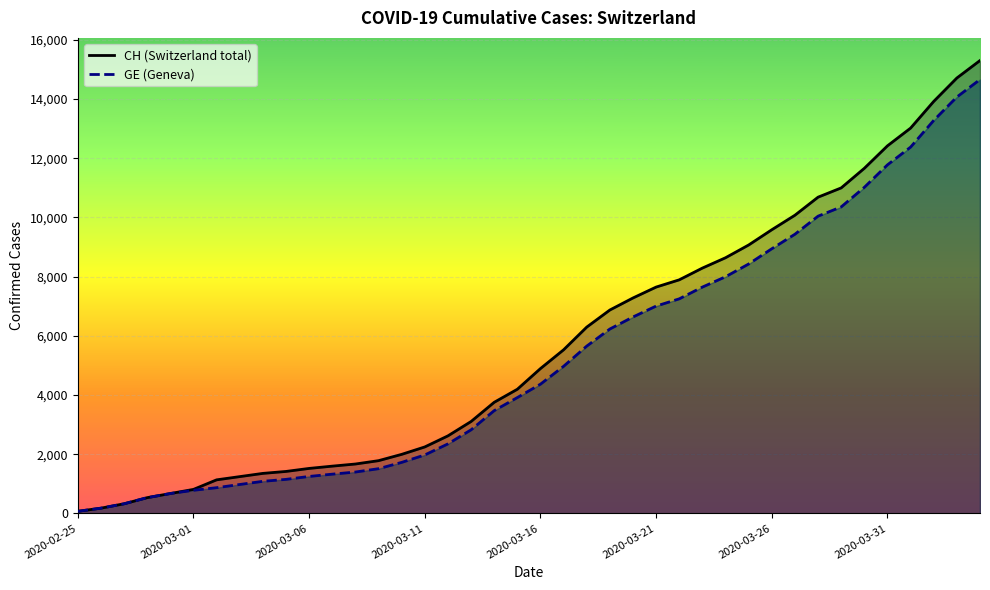

Is the value of GE at 2020-03-10 greater than the value of CH at 2020-03-10?

No